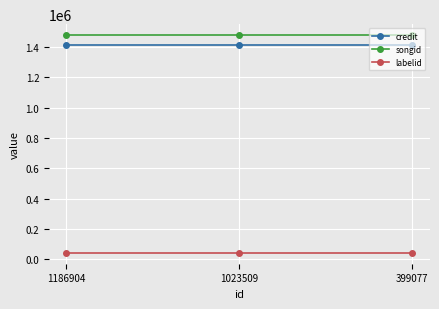

At how many categories does at least one series exceed 249215?

3